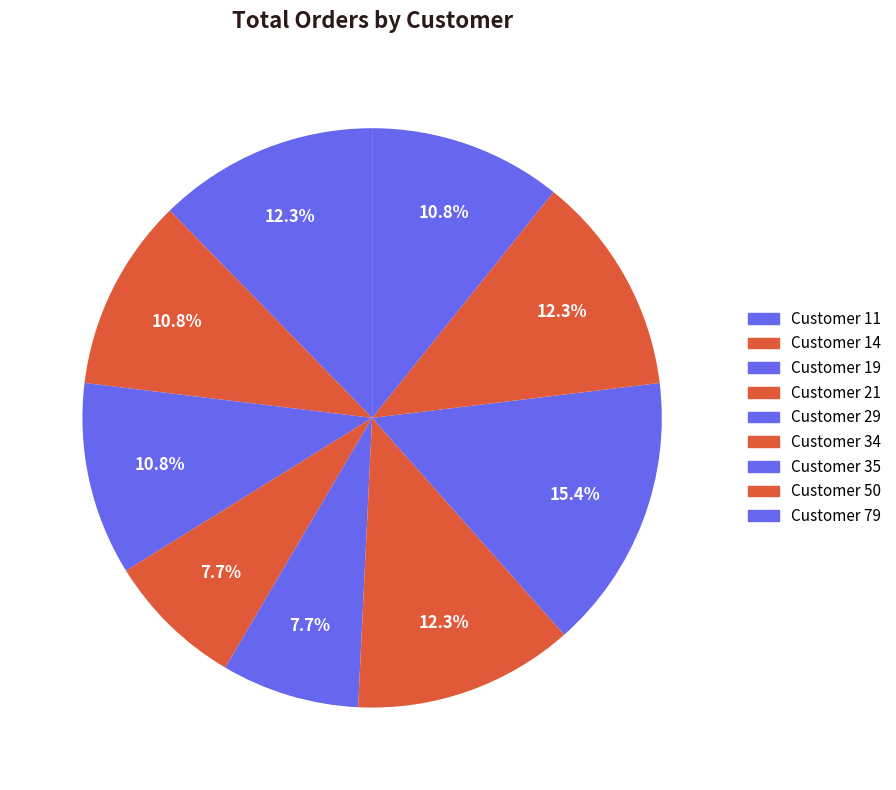

How many slices are in this pie chart?

9